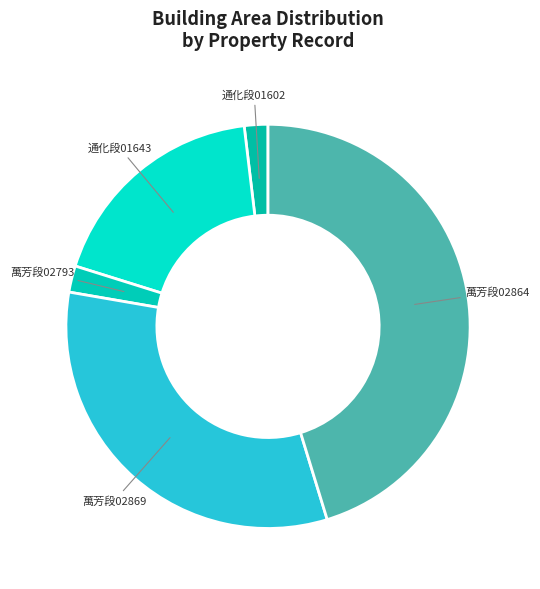

Which category has the biggest portion of the pie?

萬芳段02864